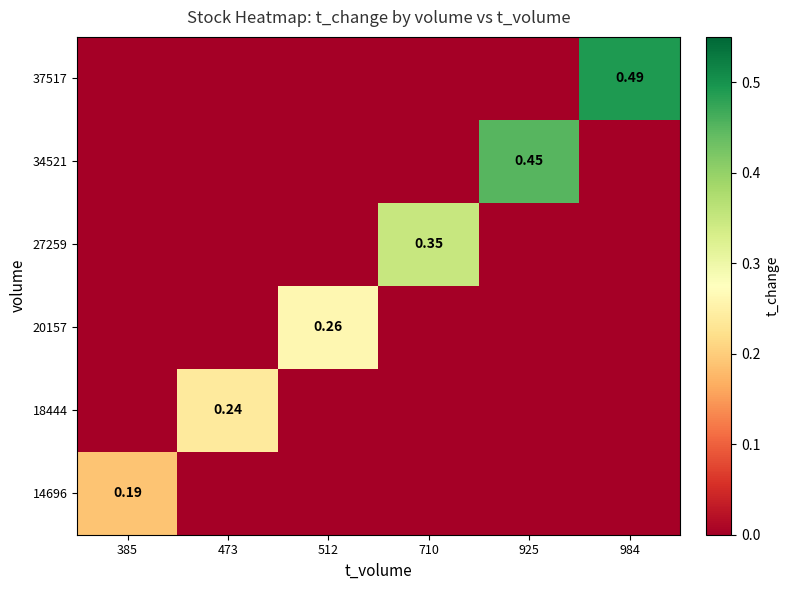

List the labels in order of 14696 value, smallest first.

473, 512, 710, 925, 984, 385